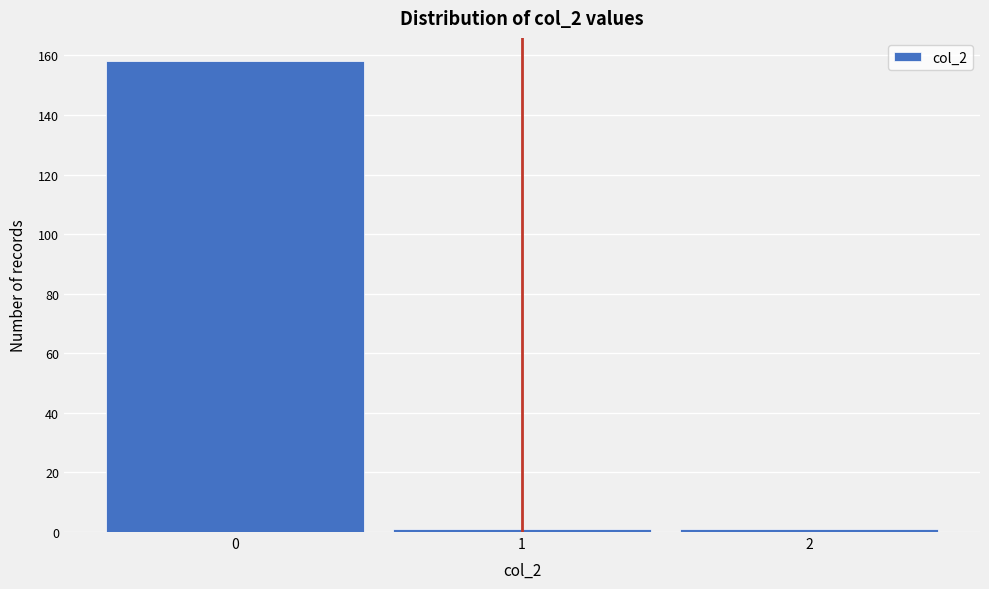

How tall is the bar that spans -0.5 to 0.5 on the x-axis? The values are not printed on the chart, so give them approximately, as read against the axis.

158